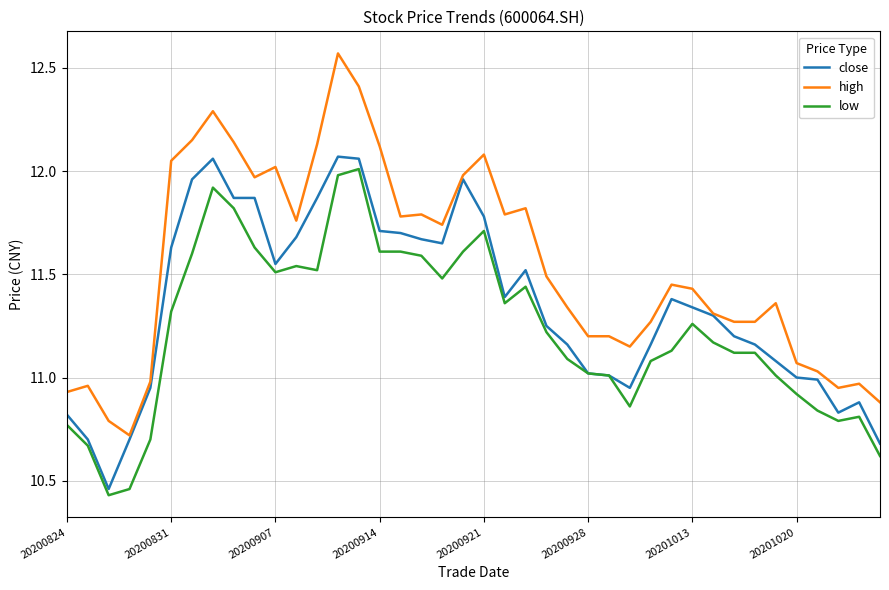

True or false: low and high cross at least once.

False